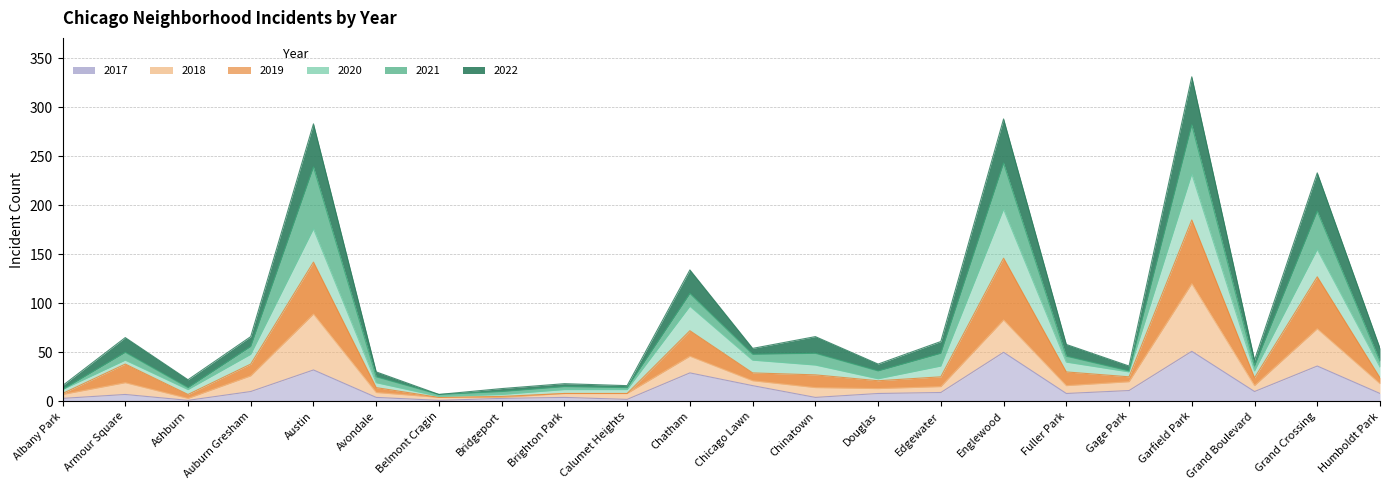

What is the label of the 20th point from the right?

Ashburn